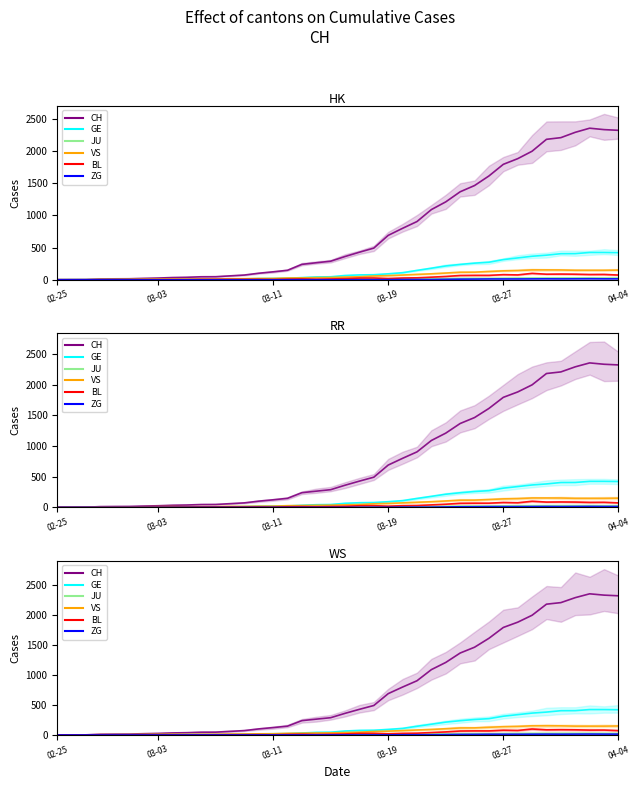

Reading right to left, extract all data points from this chart.

CH: 2324	2335	2357	2293	2210	2184	1999	1883	1795	1614	1465	1368	1211	1091	905	800	690	492	428	361	288	264	239	147	123	101	73	60	47	46	38	34	26	21	15	14	12	2	1	0
GE: 421	424	424	406	405	382	365	339	313	272	258	238	214	179	145	109	92	78	75	66	46	43	33	23	20	18	13	9	7	7	5	4	4	3	3	3	2	1	1	0
JU: 27	28	29	29	29	28	28	27	25	22	23	22	18	18	13	14	12	11	11	0	0	0	0	0	0	0	0	0	0	0	0	0	0	0	0	0	0	0	0	0
VS: 150	147	147	147	152	153	153	143	138	128	118	117	104	92	83	73	64	58	46	41	35	33	29	27	20	19	16	15	11	11	10	12	11	9	6	5	5	0	0	0
BL: 73	82	81	86	88	86	99	75	79	68	68	66	51	40	30	27	19	27	26	17	12	8	12	9	3	5	4	4	4	4	1	1	1	1	1	1	0	0	0	0
ZG: 14	14	15	14	13	14	13	12	12	12	10	9	6	3	3	3	1	1	0	0	0	0	0	0	0	0	0	0	0	0	0	0	0	0	0	0	0	0	0	0